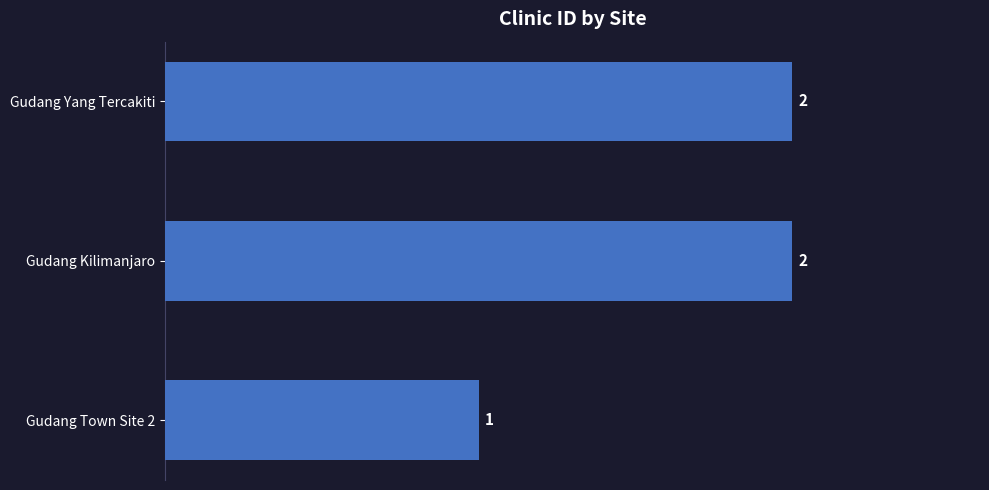

At which label is the value closest to 1?

Gudang Town Site 2